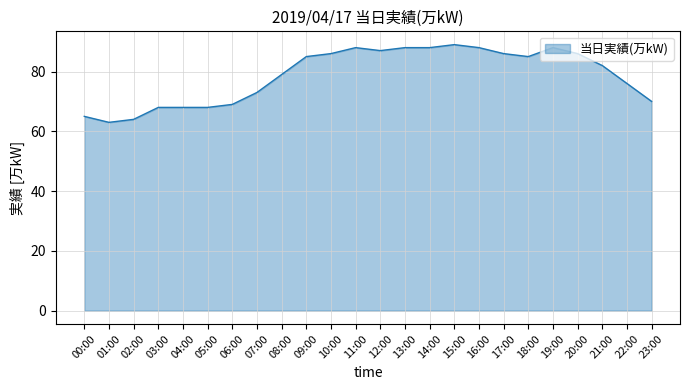

The chart shows a value of 68 at 03:00. True or false?

True